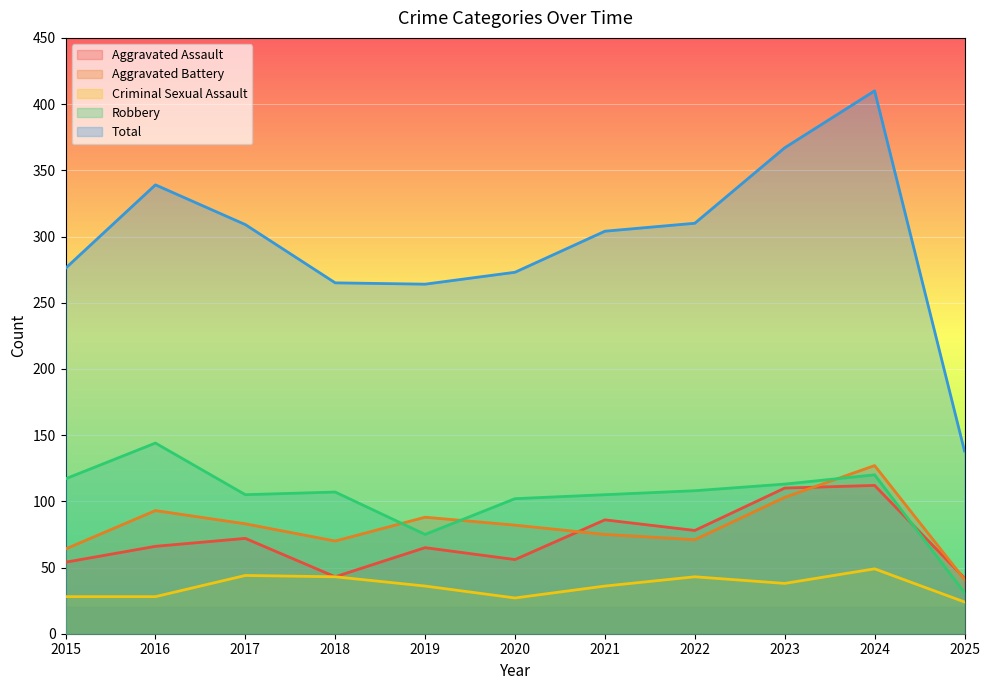

Is the value of Total at 2023 greater than the value of Aggravated Battery at 2024?

Yes